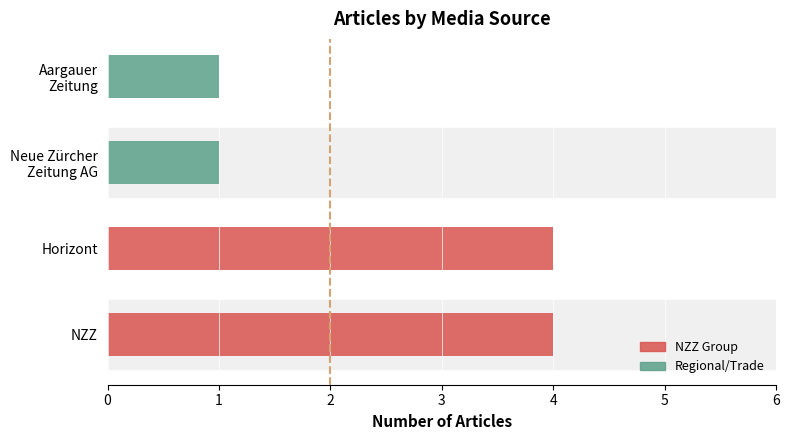

Where is the data nearest to the value 2?

Neue Zürcher Zeitung AG